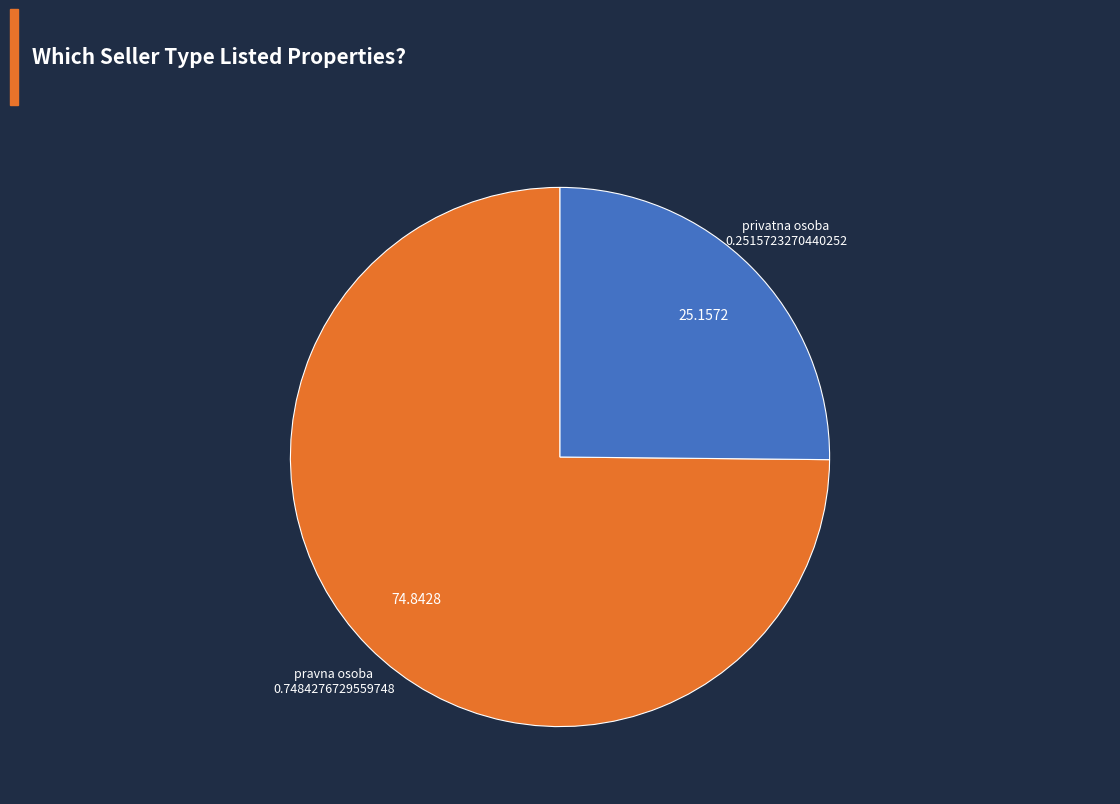

Which has a higher value, pravna osoba or privatna osoba?

pravna osoba